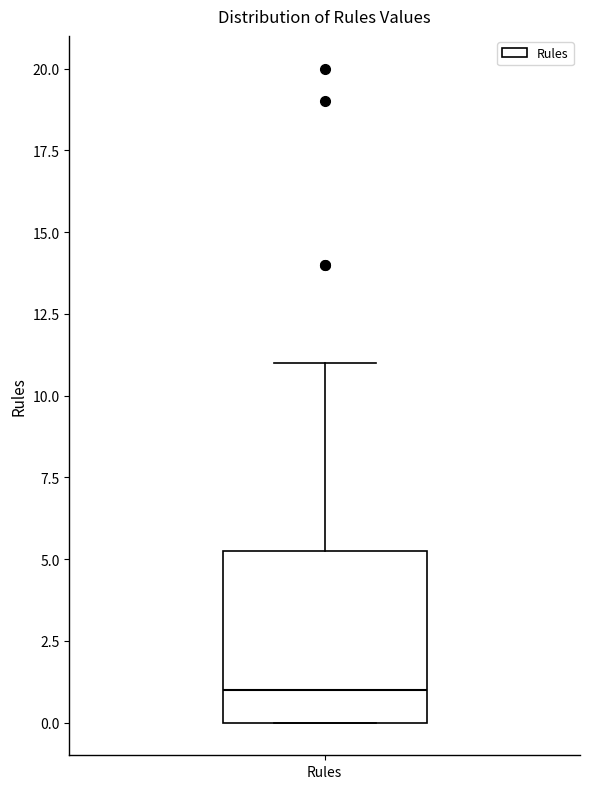

Transcribe this box plot: give where the median line is, the range the box spans, and where the two whiskers end, as read against the y-axis. The values are not printed on the chart, so give them approximately, as read against the axis.

median 1.0, box 0.0 to 5.5, whiskers 0.0 to 11.0